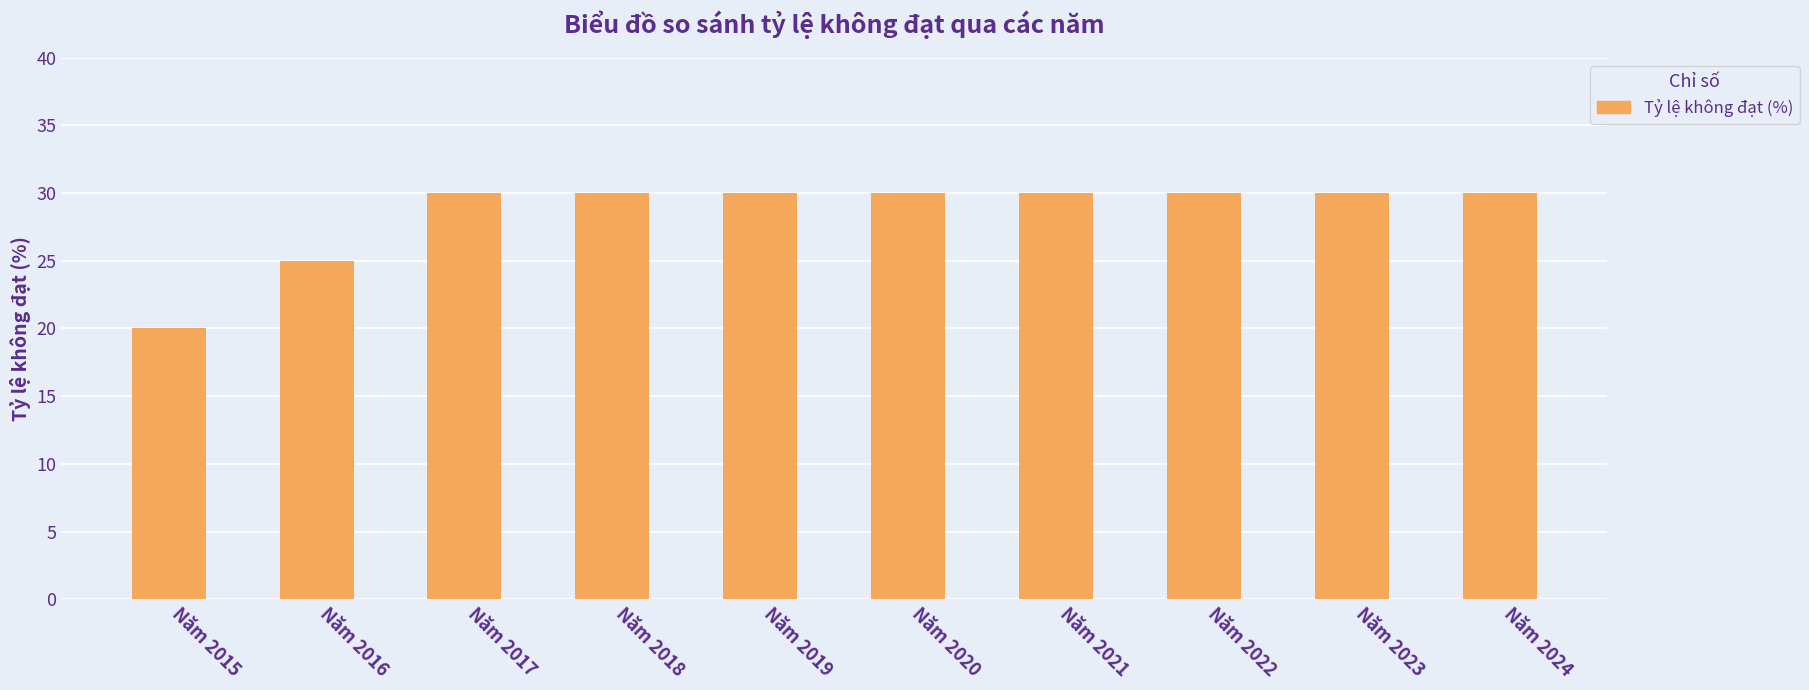

True or false: the data shows 51 at Năm 2021.

False